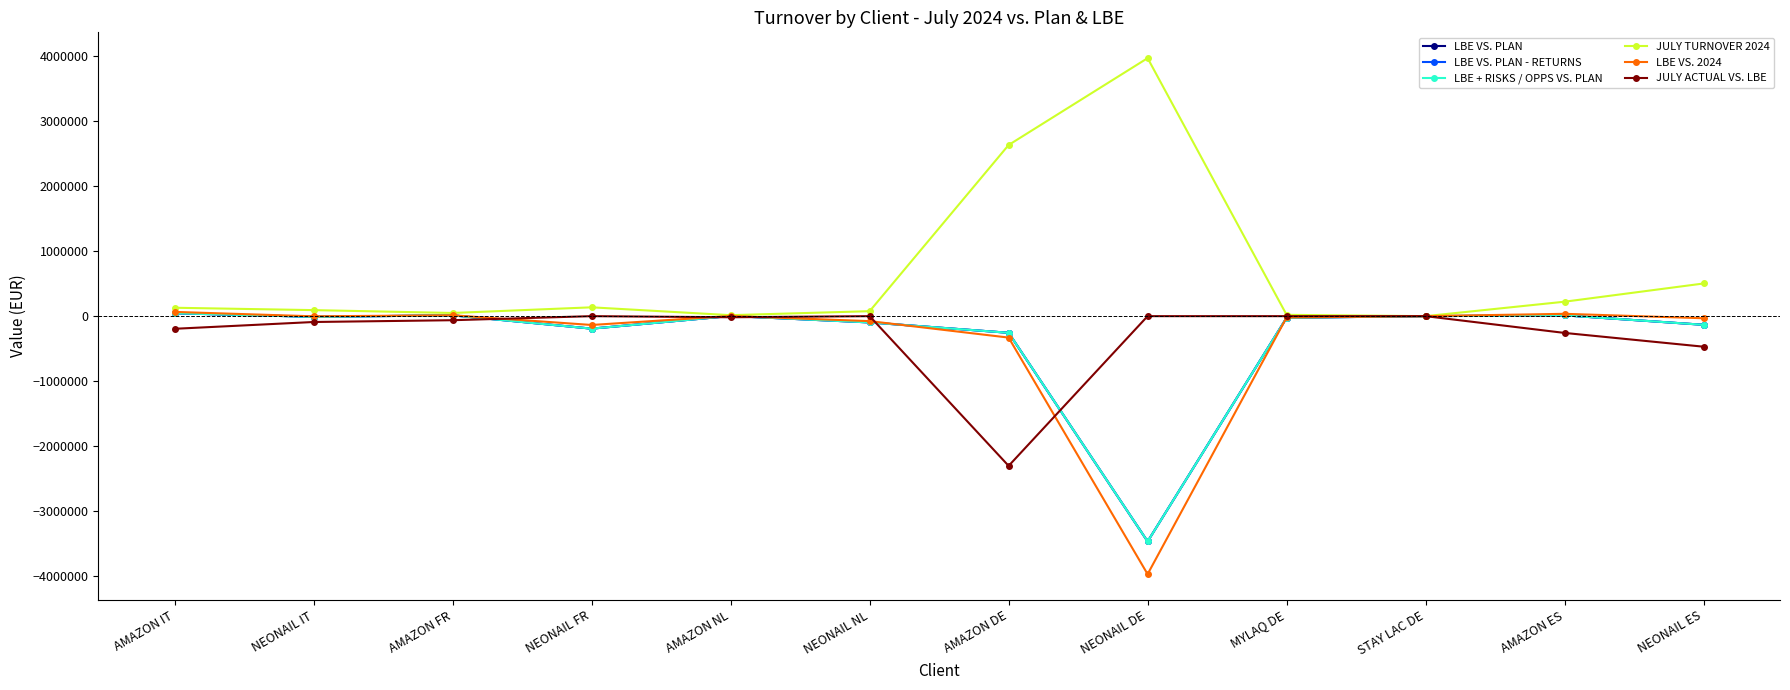

Is this an area chart (filled region under the line)?

No